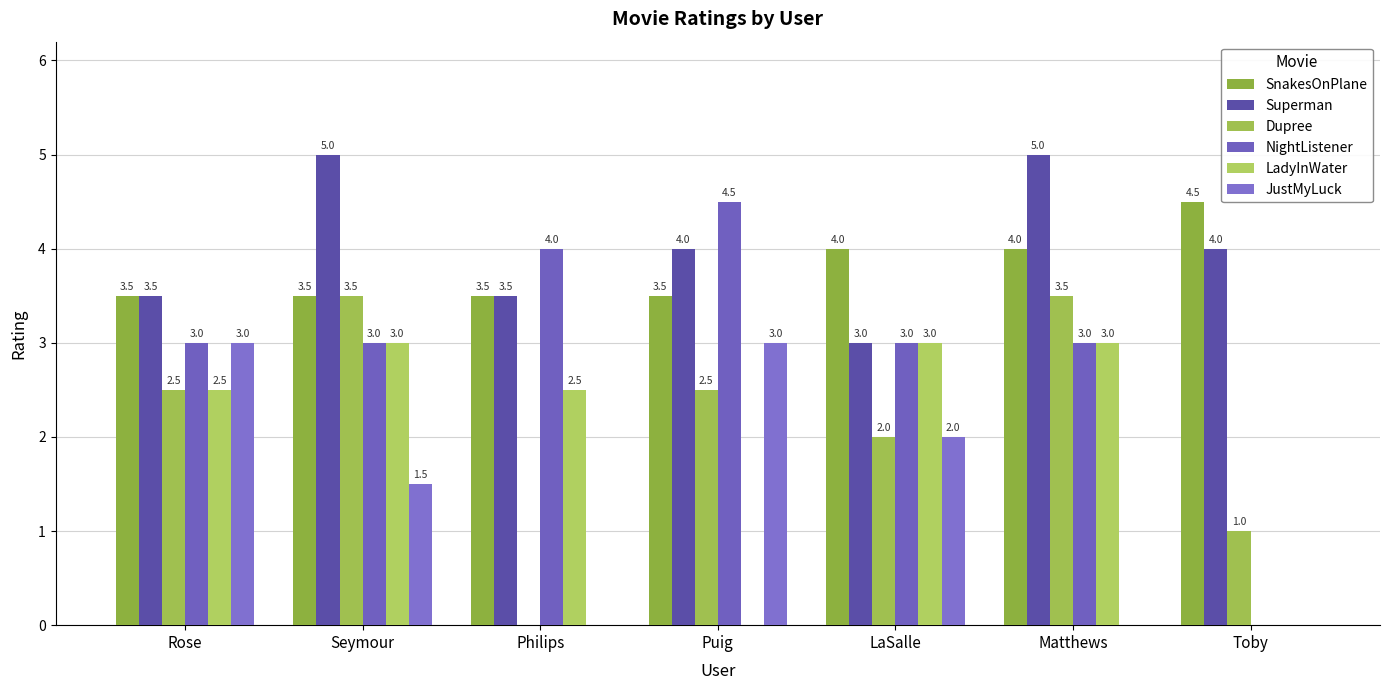

Between Puig and Rose, which is larger?

Puig